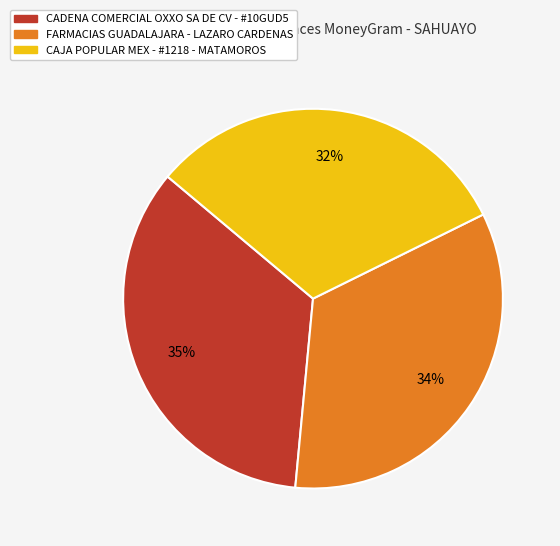

Between CADENA COMERCIAL OXXO SA DE CV - #10GUD5 and FARMACIAS GUADALAJARA - LAZARO CARDENAS, which is larger?

CADENA COMERCIAL OXXO SA DE CV - #10GUD5